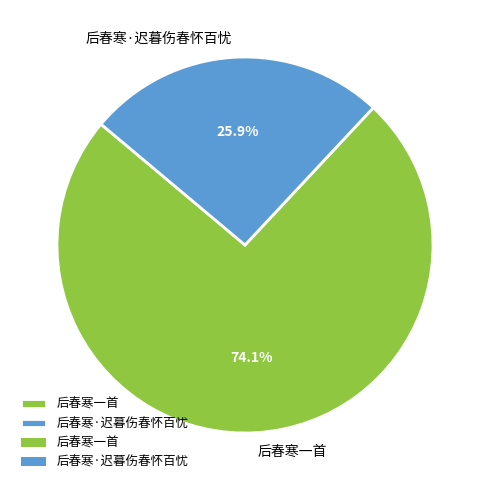

Rank the categories by value from highest to lowest.

后春寒一首, 后春寒·迟暮伤春怀百忧